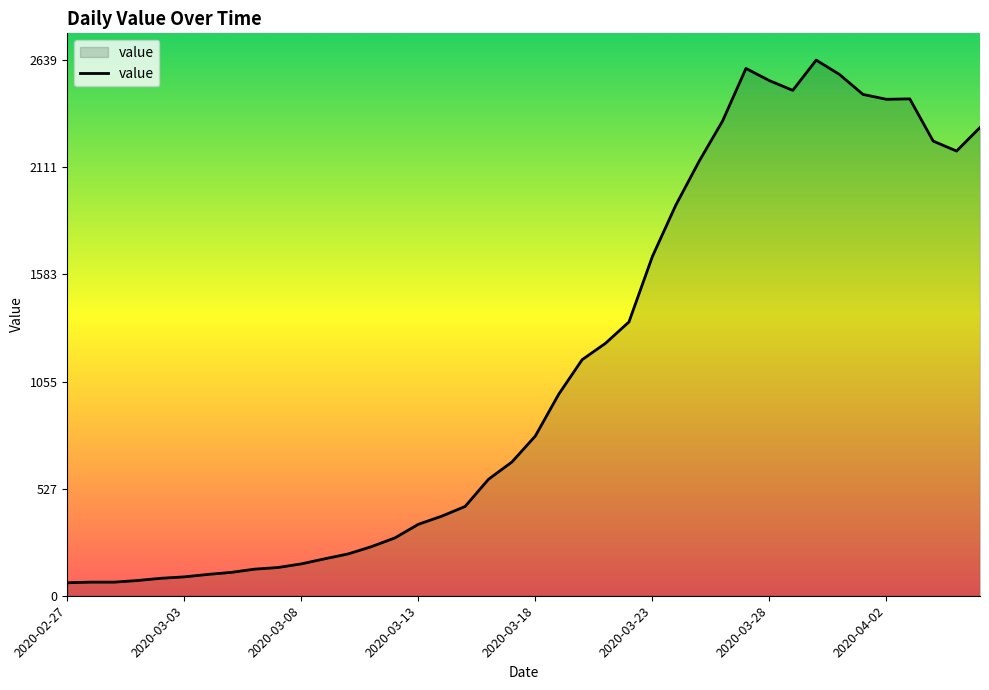

What is the smallest value displayed?

64